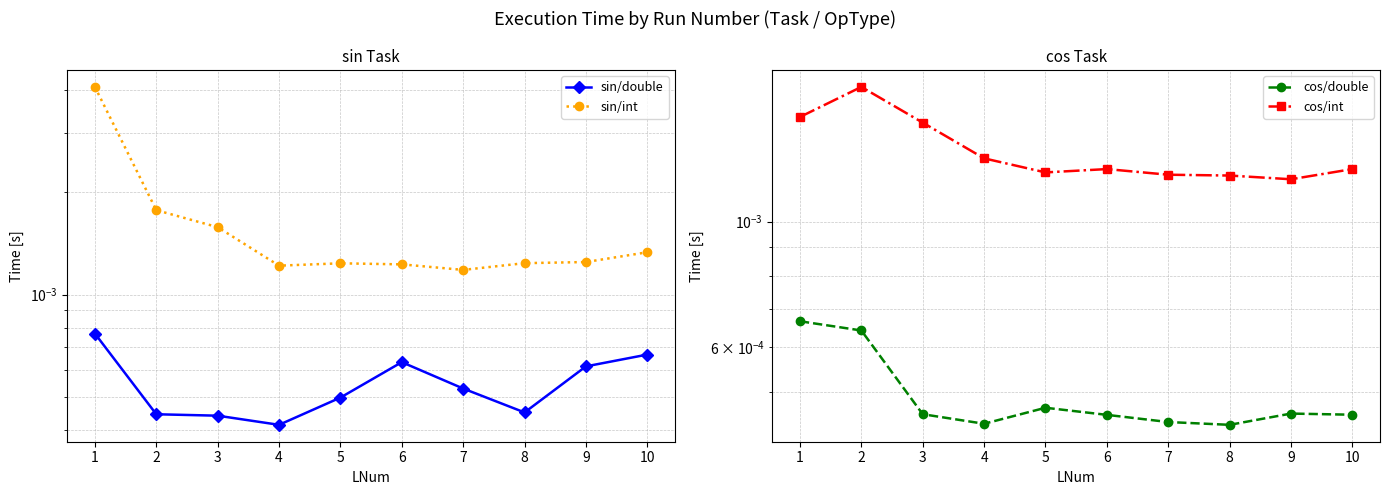

At how many categories does at least one series exceed 0?

10